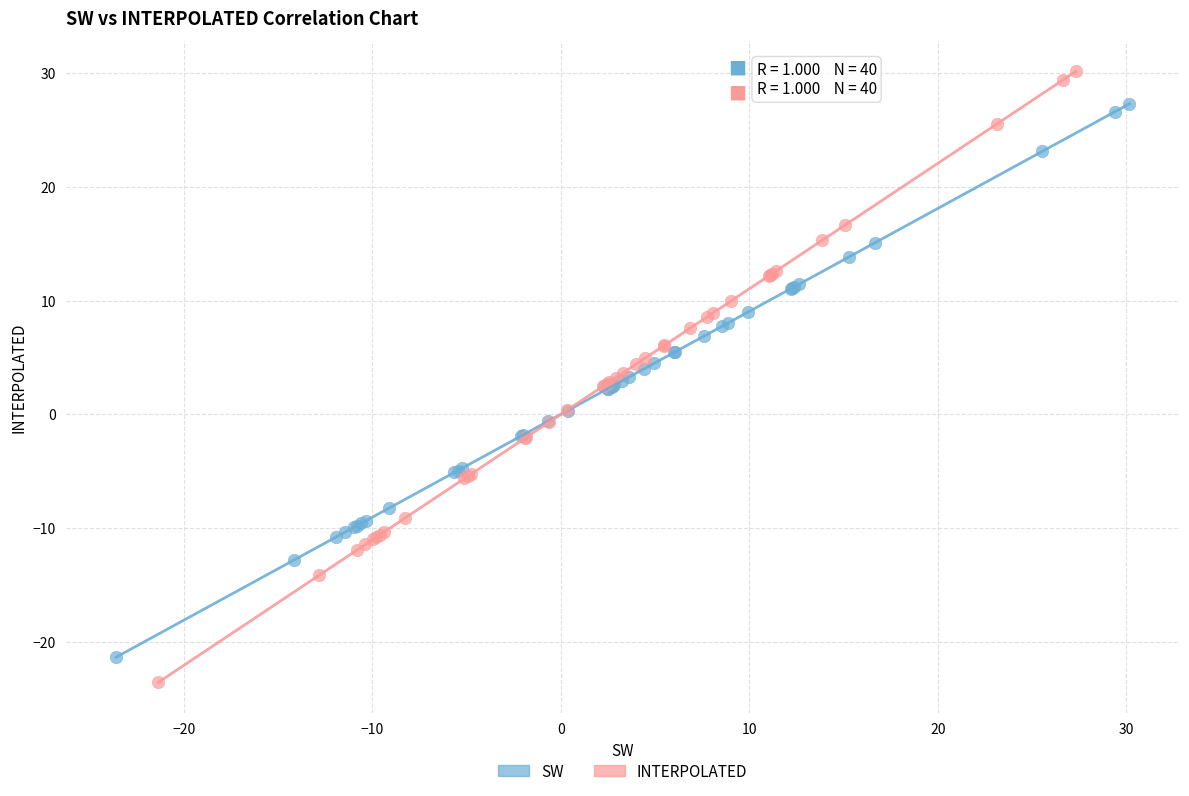

Which series reaches the maximum Y coordinate?

INTERPOLATED